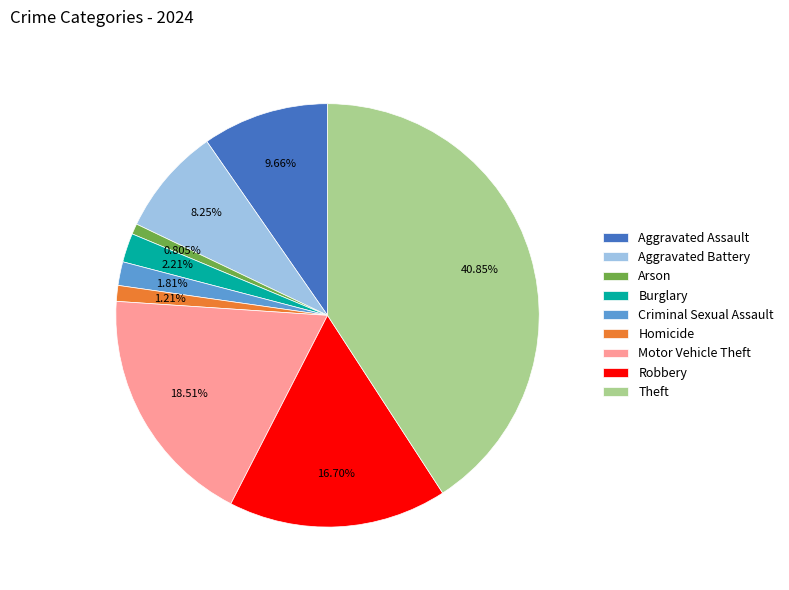

What percentage is the Motor Vehicle Theft slice, to the nearest percent?

19%